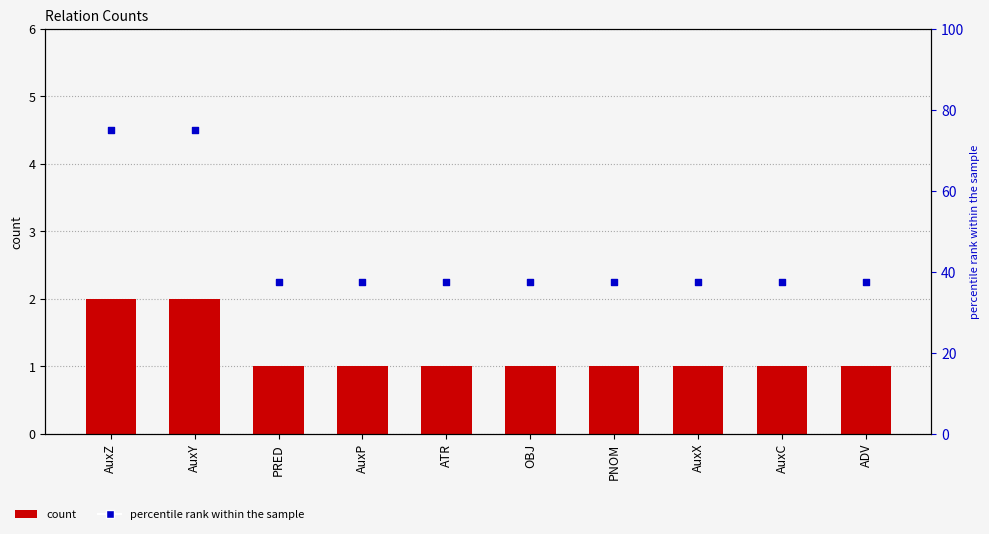

Which series reaches the minimum Y coordinate?

count